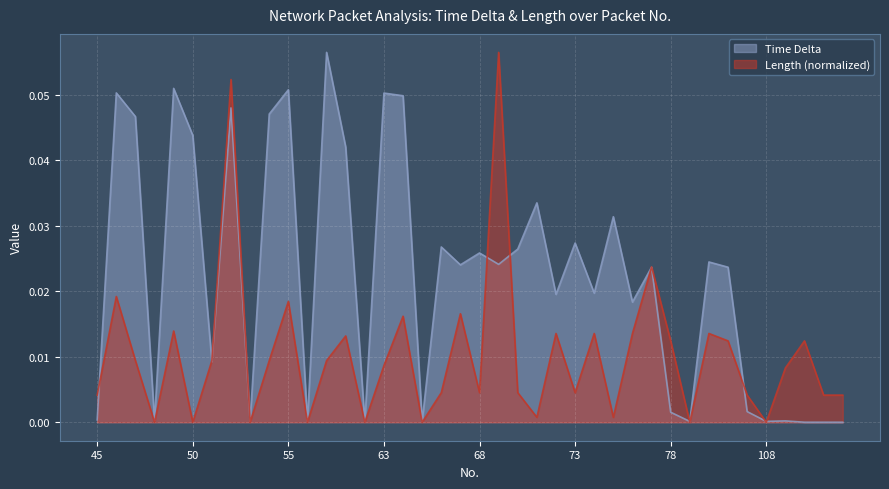

Which series ends up on top after the final intersection of Time Delta and Length?

Length